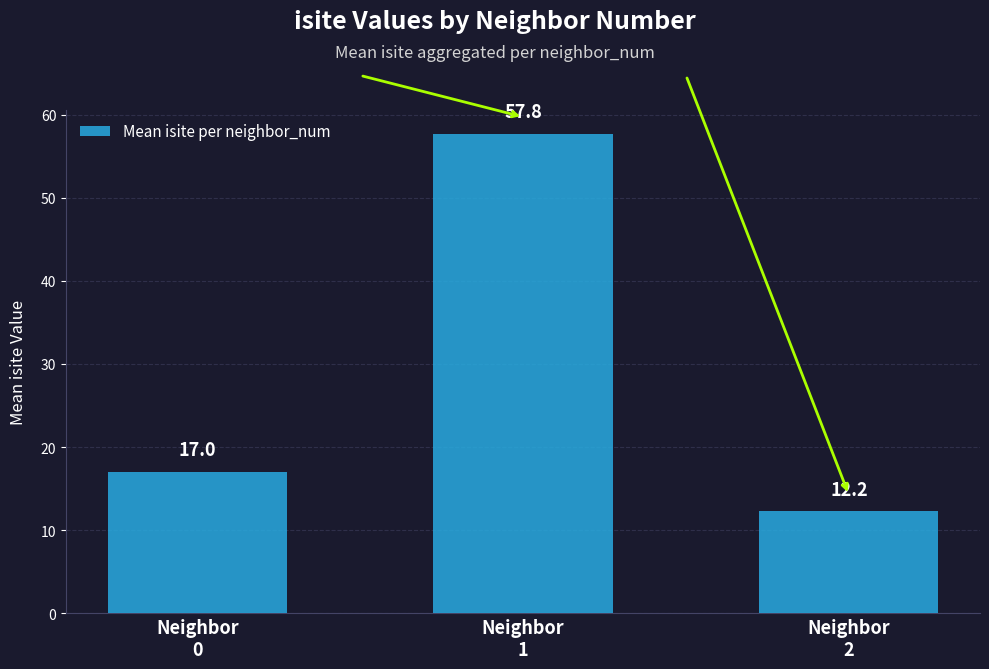

What is the value of the 2nd bar from the left?

57.8